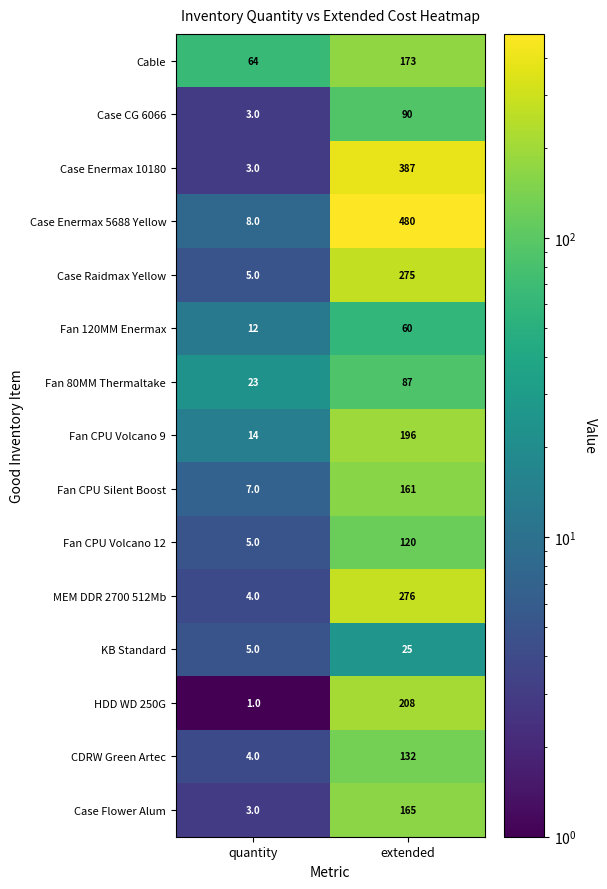

Which label corresponds to the smallest value in the chart?

quantity